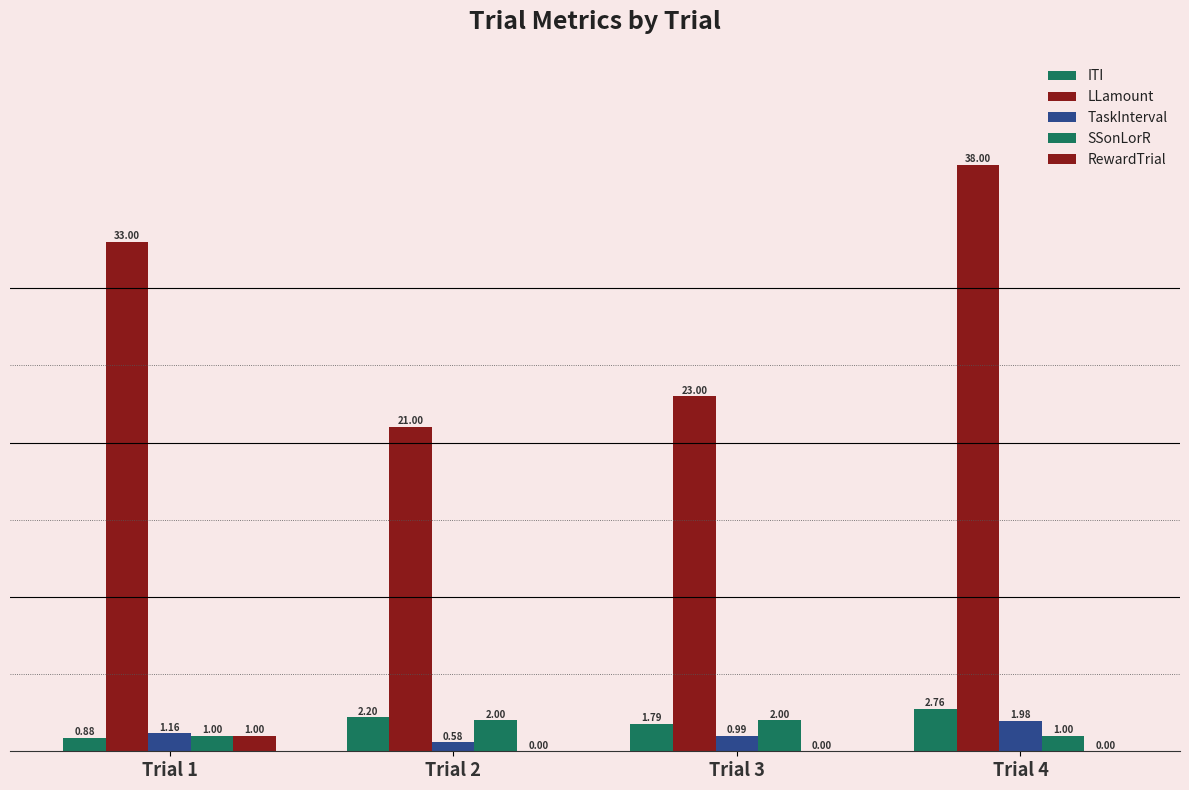

Is the value of TaskInterval at Trial 4 greater than the value of ITI at Trial 1?

Yes